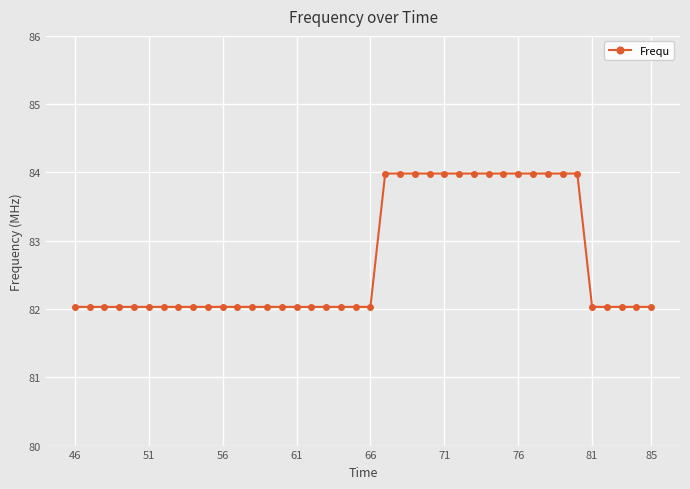

What is the average value?

82.7